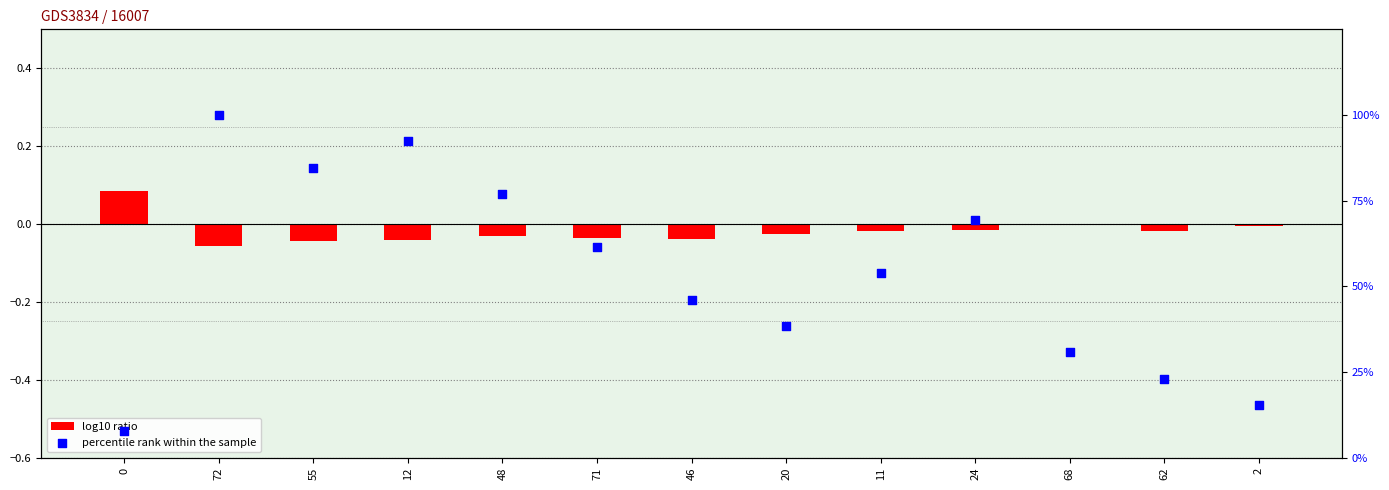

Is the value of log10 ratio at 71 greater than the value of percentile rank within the sample at 24?

No